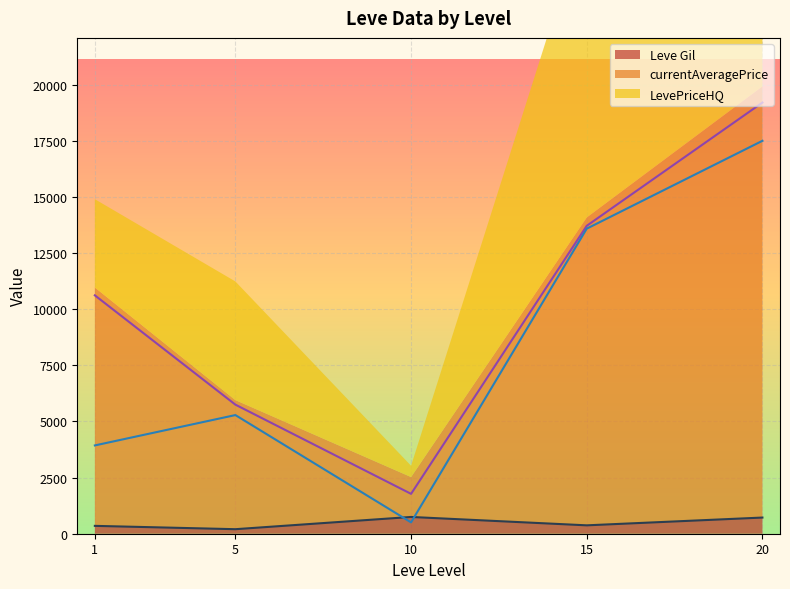

How many interior local valleys does the currentAveragePrice (line) series have?

1